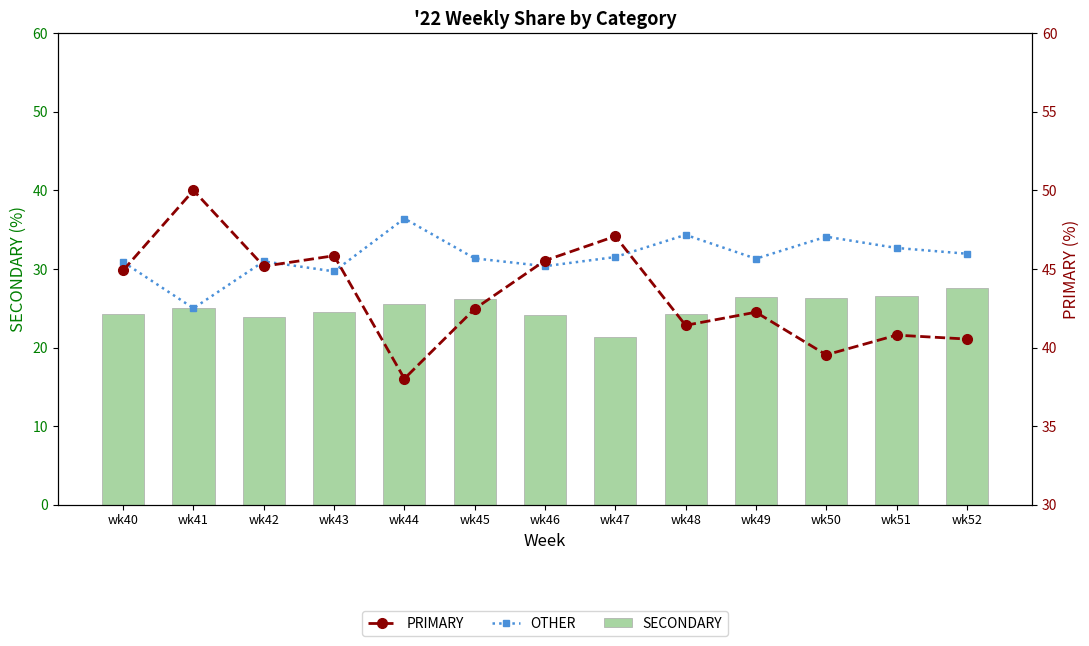

Is it true that SECONDARY equals 26.2 at wk45?

True